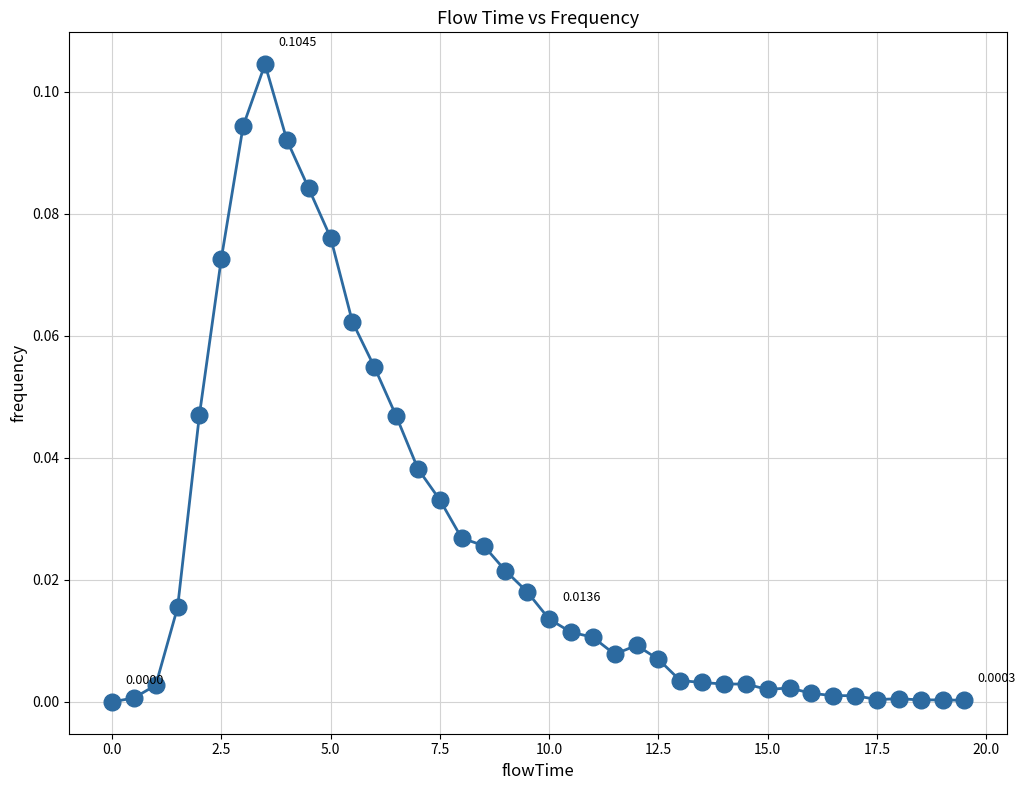

True or false: the data has more than 1 interior local peaks.

True